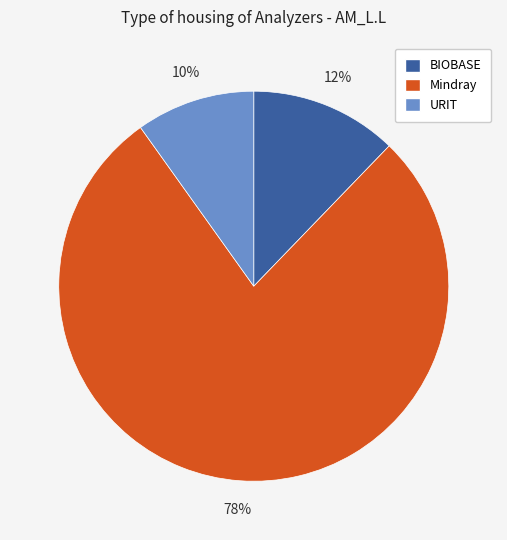

Between BIOBASE and Mindray, which is larger?

Mindray